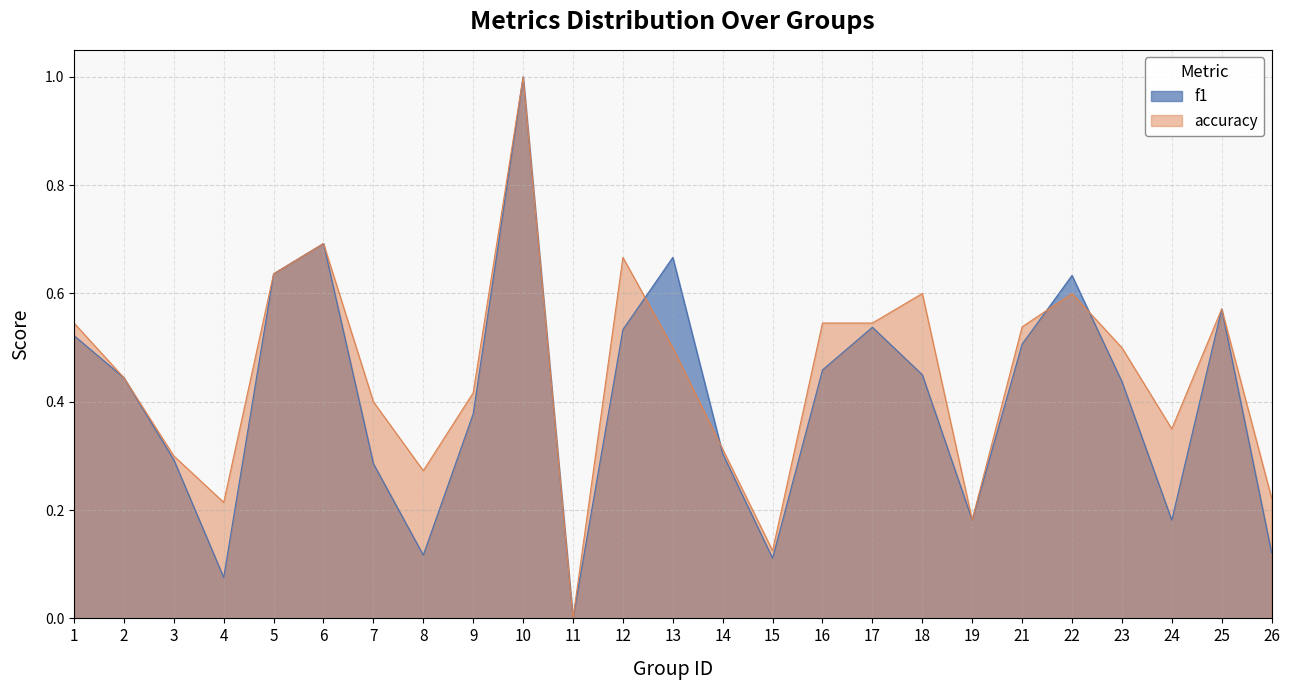

What are all the series names shown in the legend?

f1, accuracy